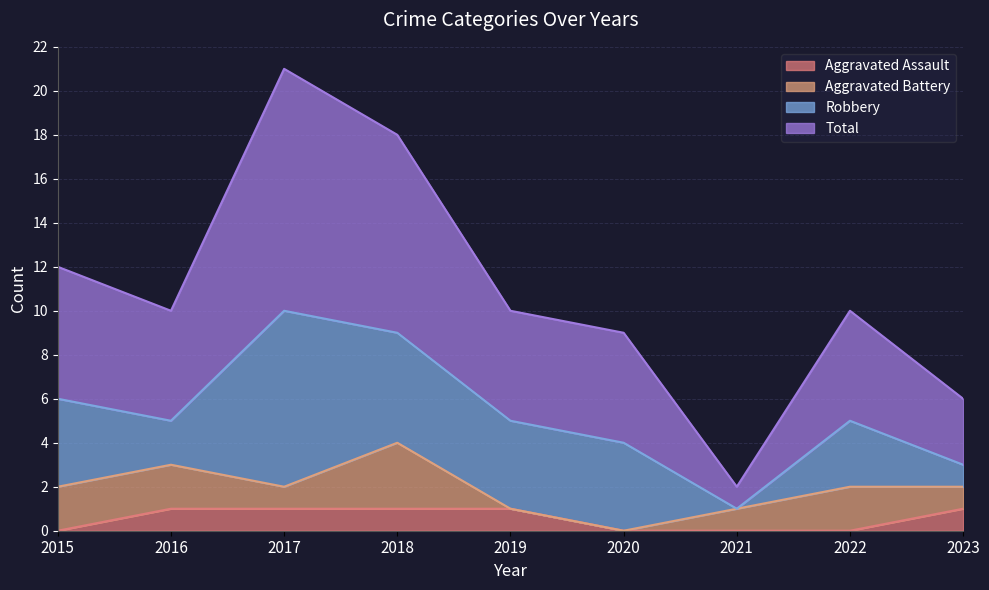

How many Aggravated Assault values are between 0 and 1?

9